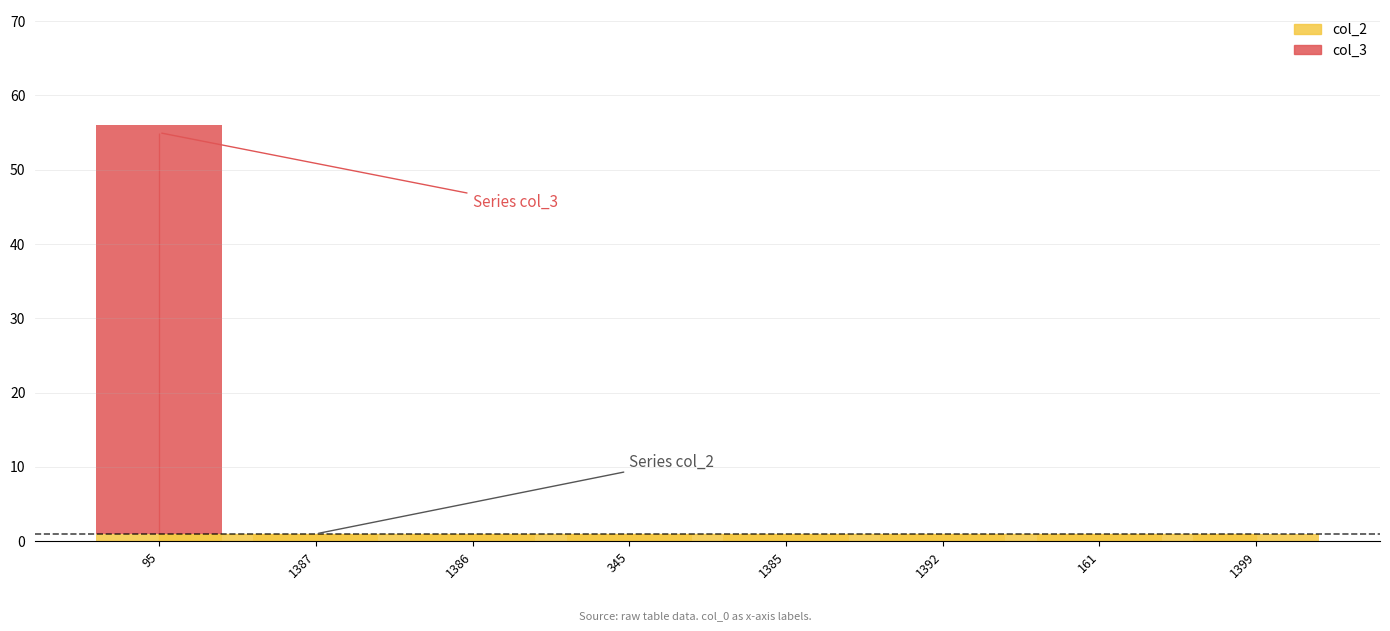

At which category is the sum across all series the highest?

95